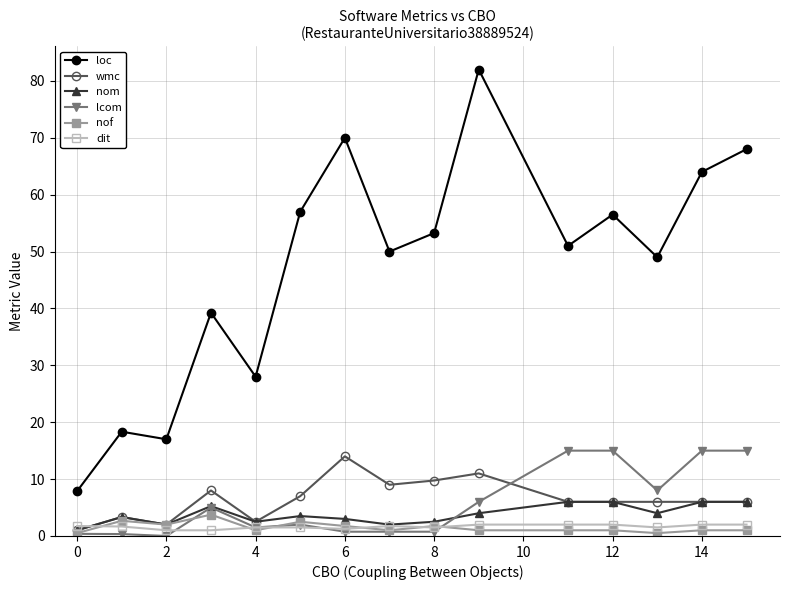

What is the value of the wmc point at the 9th from the left?

9.8